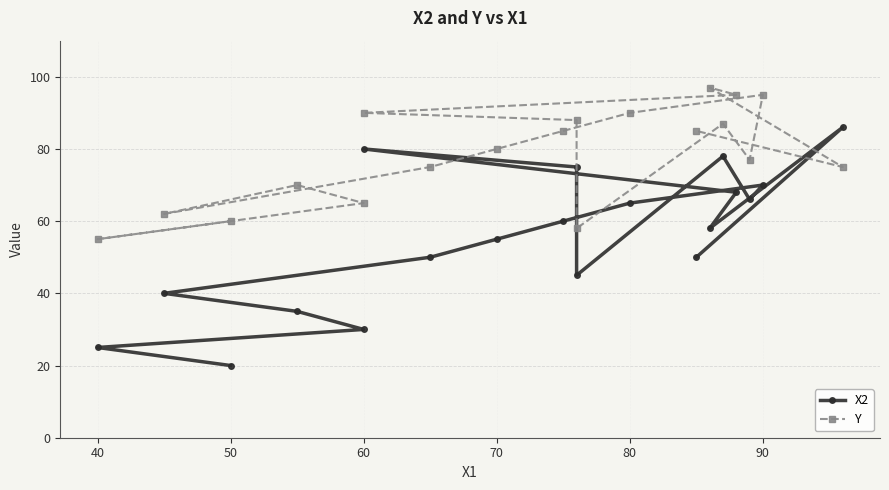

At which category is the sum across all series the highest?

60